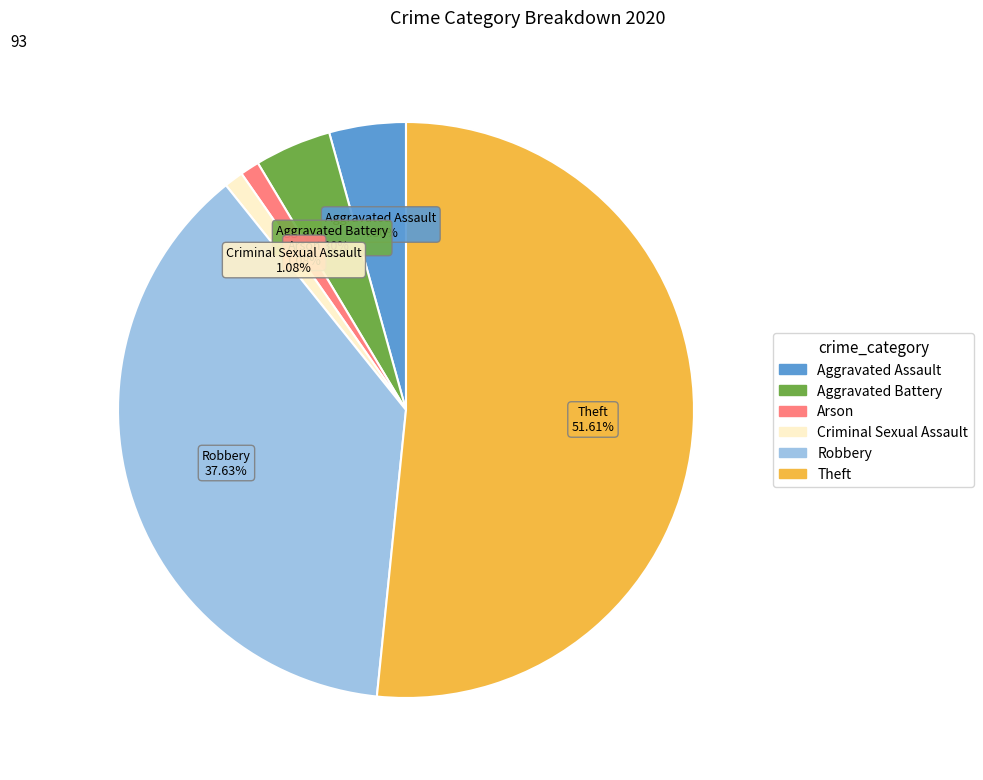

Is it true that Aggravated Battery is 4% of the pie?

True